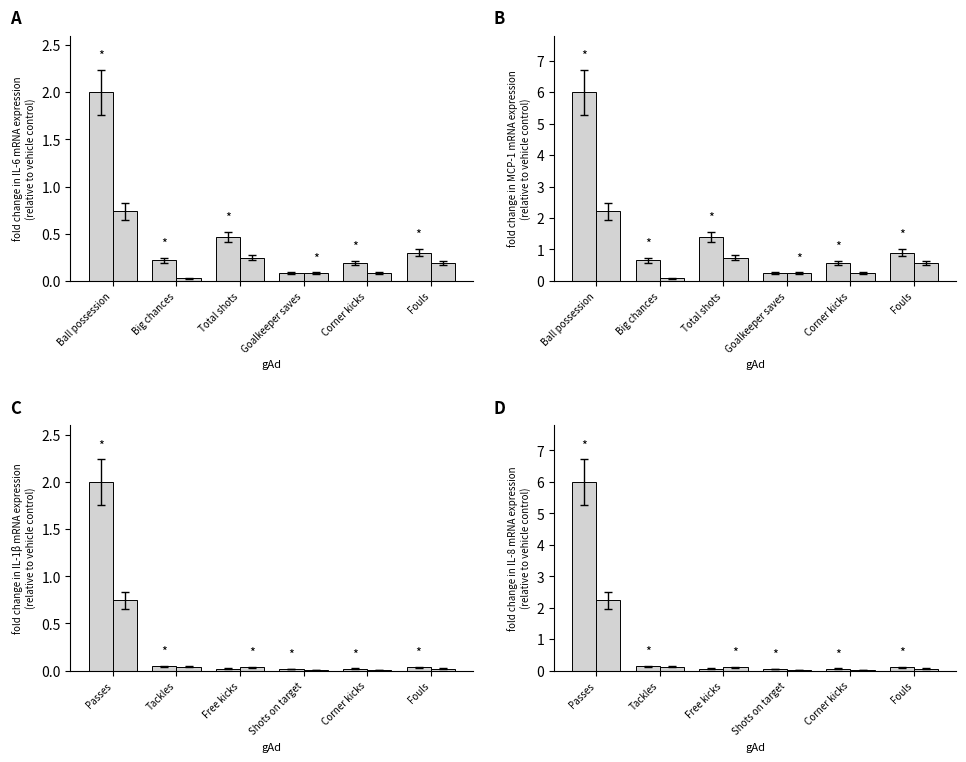

The Away series shows 0.0 at Corner kicks. True or false?

True